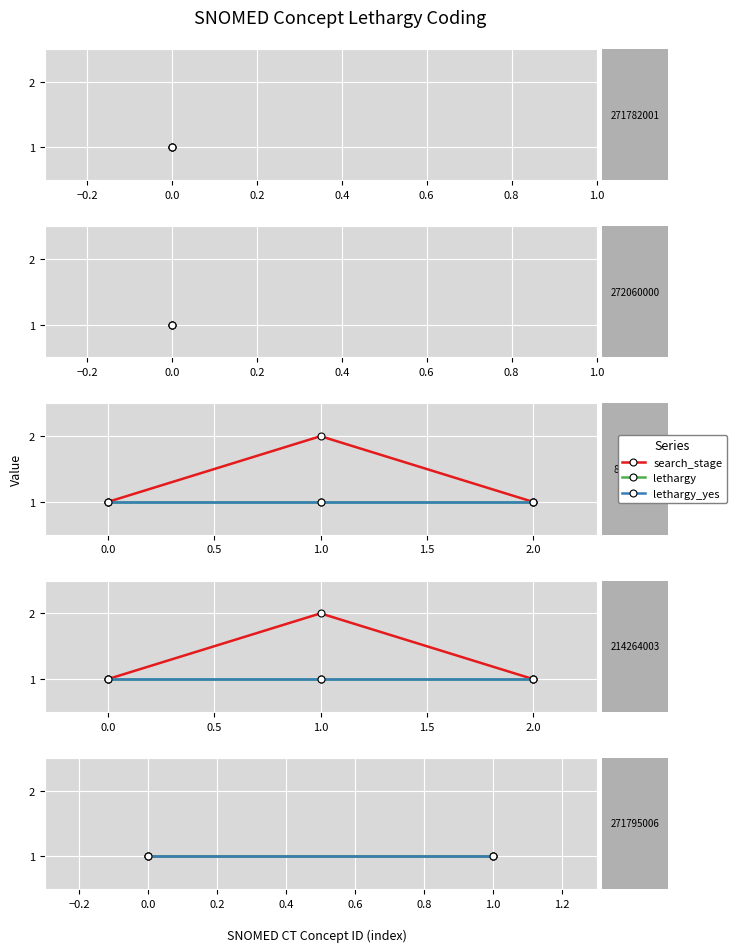

True or false: lethargy_yes has more than 0 points higher than both neighbors.

False